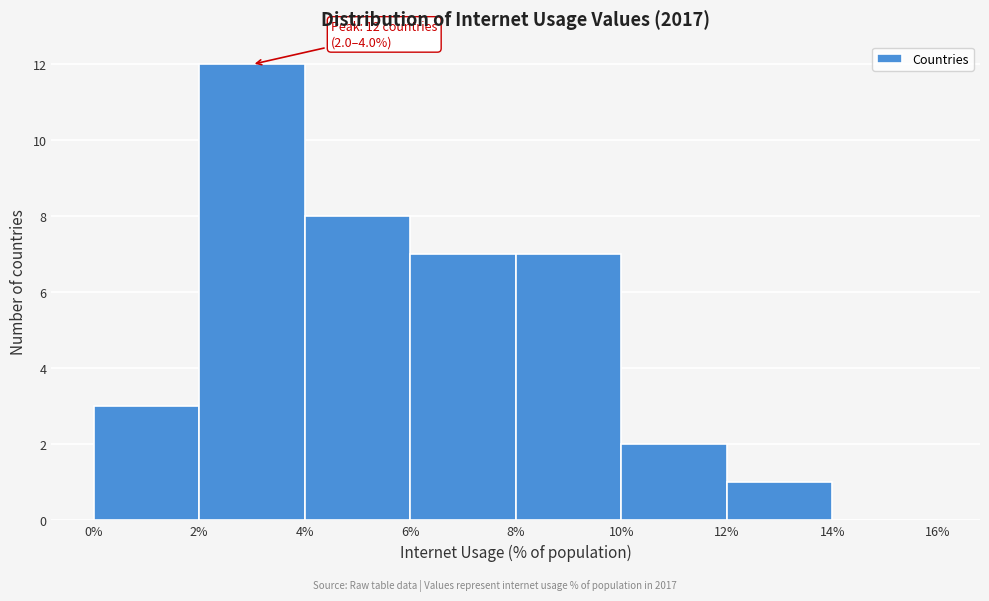

Which range on the x-axis has the tallest bar?

2% to 4%